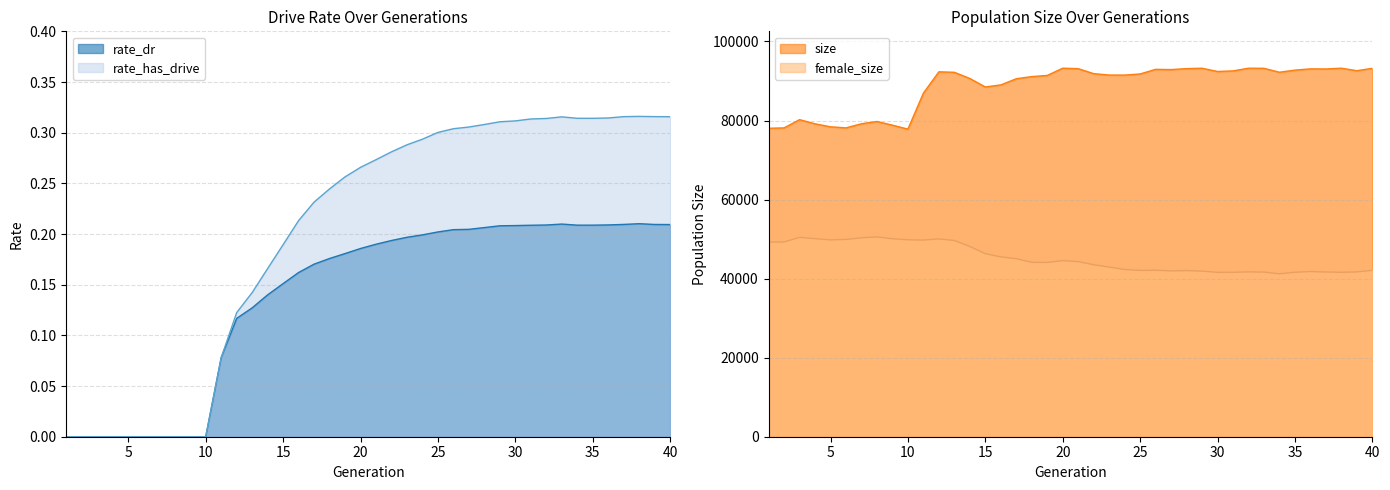

Rank the categories by female_size value from lowest to highest.

34, 30, 31, 38, 35, 33, 37, 39, 32, 36, 29, 27, 28, 25, 40, 26, 24, 23, 22, 19, 18, 21, 20, 17, 16, 15, 14, 1, 2, 13, 11, 5, 10, 6, 12, 9, 4, 7, 3, 8